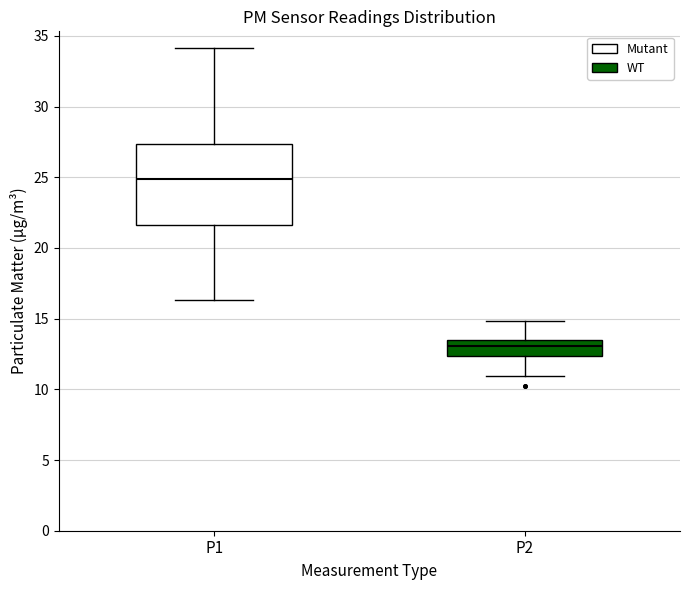

Reading left to right, transcribe this box plot: for each box, give where its median line is, the range the box spans, and where its two whiskers end, as read against the y-axis. The values are not printed on the chart, so give them approximately, as read against the axis.

P1: median 25.0, box 21.5 to 27.5, whiskers 16.5 to 34.0
P2: median 13.0, box 12.5 to 13.5, whiskers 11.0 to 15.0